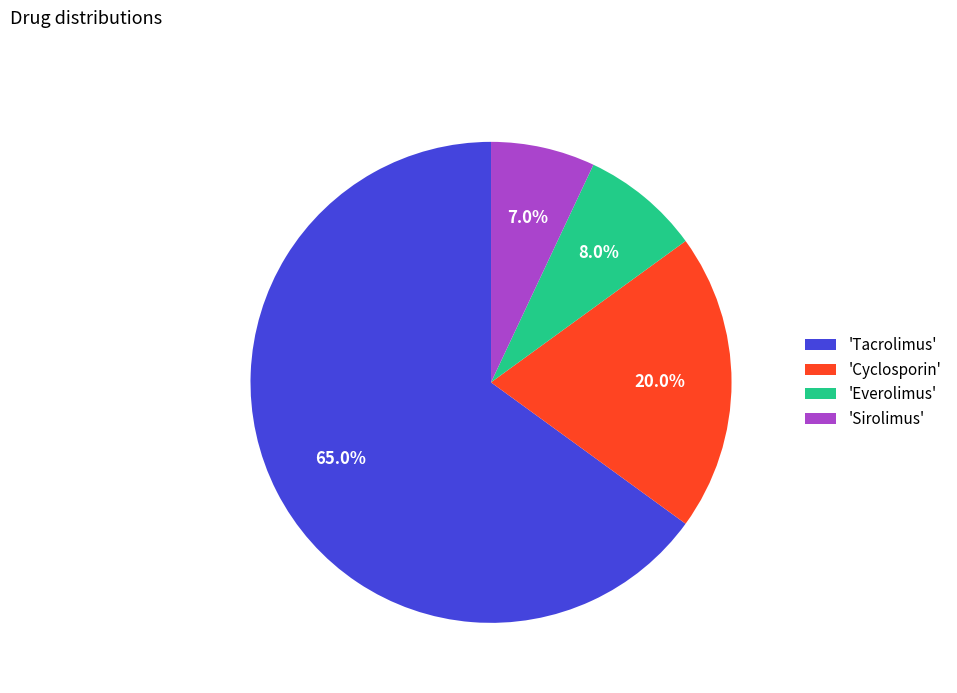

Combined, what portion of the pie is 'Tacrolimus' and 'Sirolimus'?

72.0%